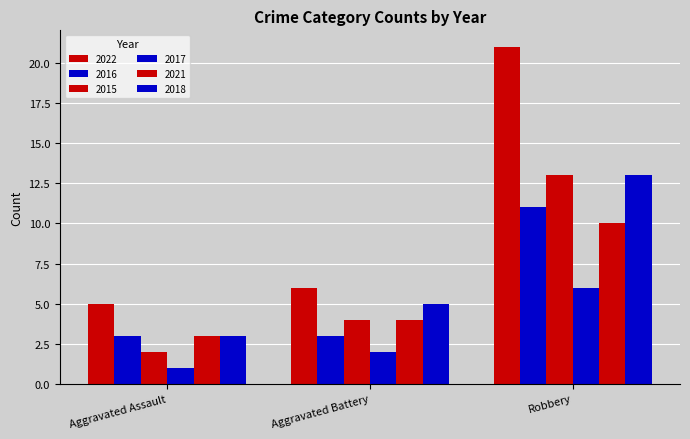

How many series are shown in this chart?

6